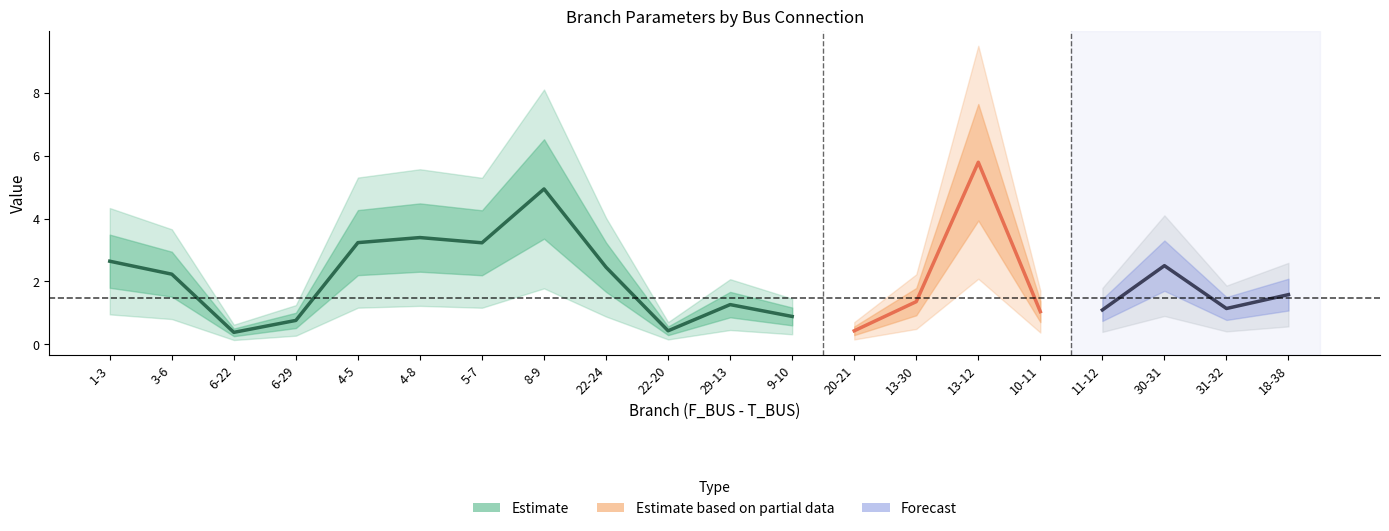

What is the difference between the BR_R values at 10-11 and 8-9?

3.9